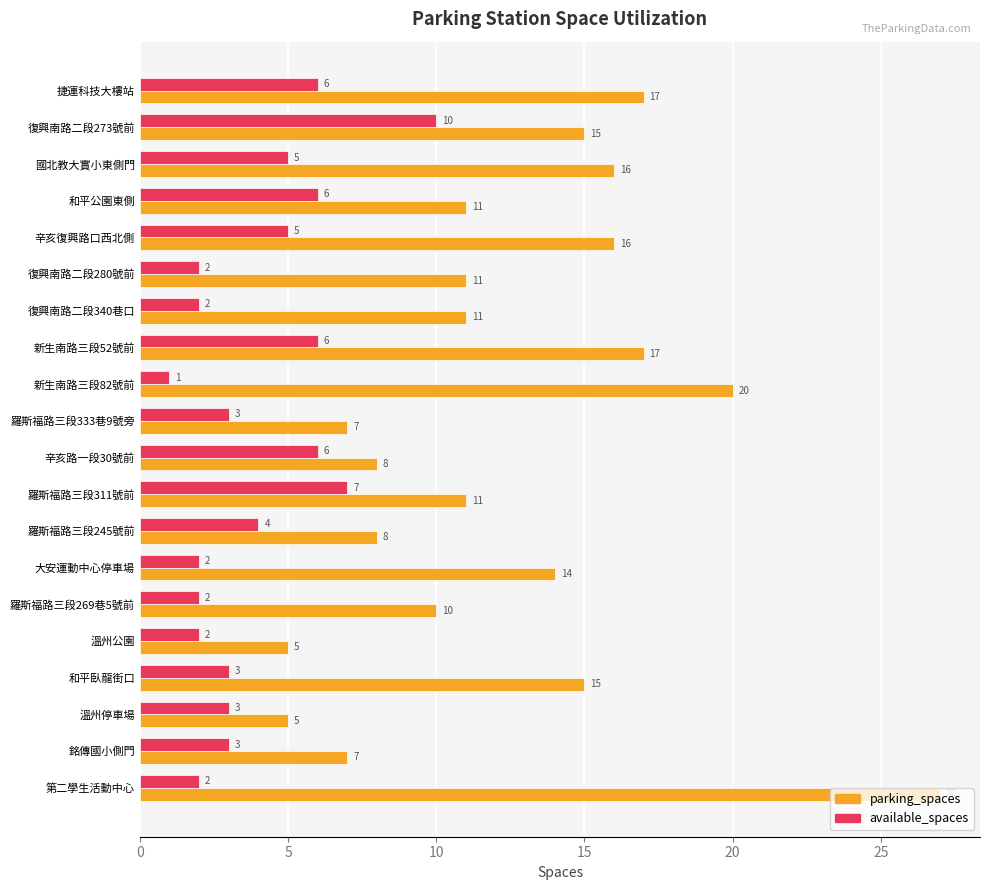

Which series changed the most between 復興南路二段280號前 and 羅斯福路三段311號前?

available_spaces